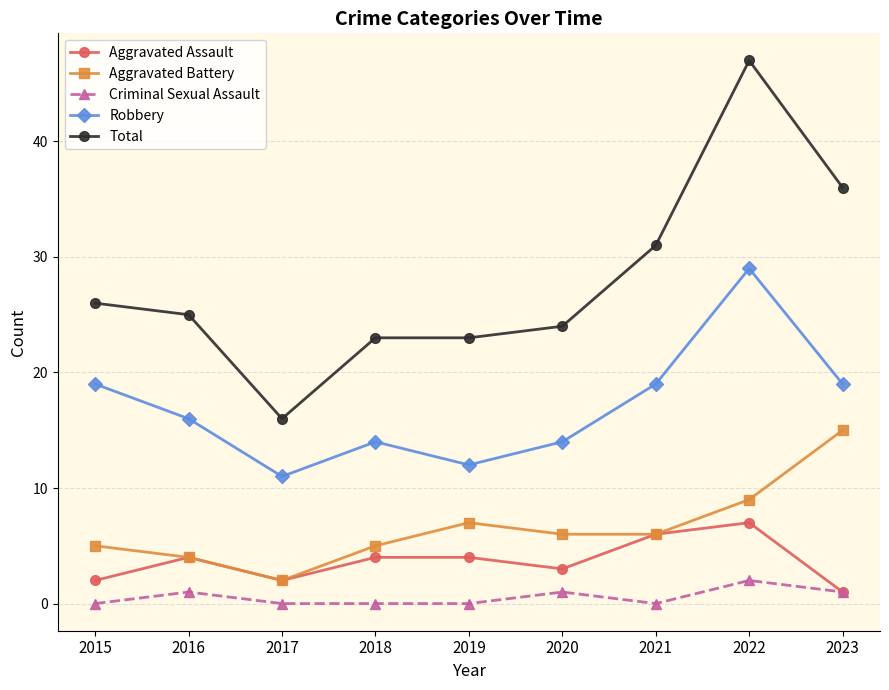

What is the approximate value of Aggravated Battery at 2023?

15